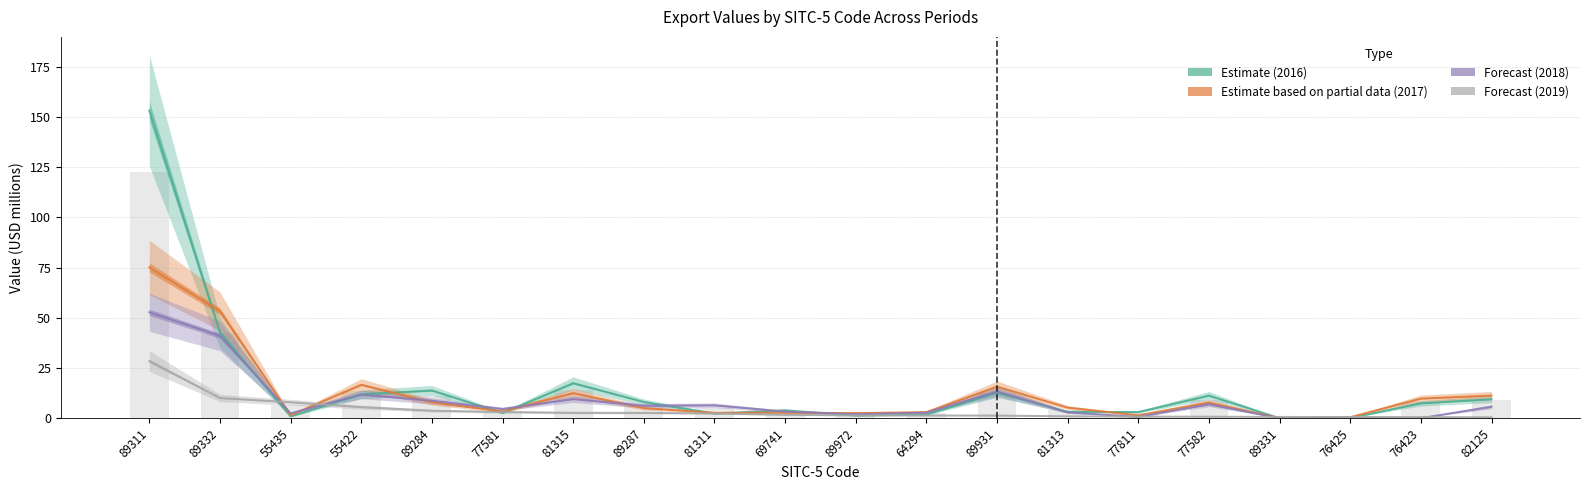

Reading right to left, list all the values displayed in this chart.

Estimate (2016): 82125=9.5	76423=7.4	76425=0.1	89331=0.0	77582=11.3	77811=3.1	81313=3.2	89931=12.7	64294=1.8	89972=1.3	69741=3.9	81311=2.3	89287=8.1	81315=17.5	77581=2.6	89284=13.8	55422=11.9	55435=0.9	89332=42.6	89311=153.3
Estimate (2017): 82125=11.3	76423=9.8	76425=0.5	89331=0.1	77582=7.8	77811=1.5	81313=5.3	89931=15.7	64294=3.0	89972=2.5	69741=2.8	81311=2.7	89287=5.0	81315=12.5	77581=3.4	89284=7.9	55422=16.7	55435=1.5	89332=53.3	89311=75.1
Estimate based on partial data (2018): 82125=5.7	76423=0.0	76425=0.4	89331=0.0	77582=7.0	77811=0.6	81313=2.9	89931=13.3	64294=2.8	89972=2.0	69741=3.3	81311=6.4	89287=6.2	81315=9.5	77581=4.6	89284=8.7	55422=11.8	55435=2.4	89332=41.0	89311=52.8
Forecast (2019): 82125=0.5	76423=0.6	76425=0.6	89331=0.6	77582=0.8	77811=0.8	81313=1.0	89931=1.3	64294=1.4	89972=1.4	69741=1.7	81311=2.4	89287=2.7	81315=2.7	77581=3.1	89284=3.7	55422=5.5	55435=8.0	89332=10.1	89311=28.5